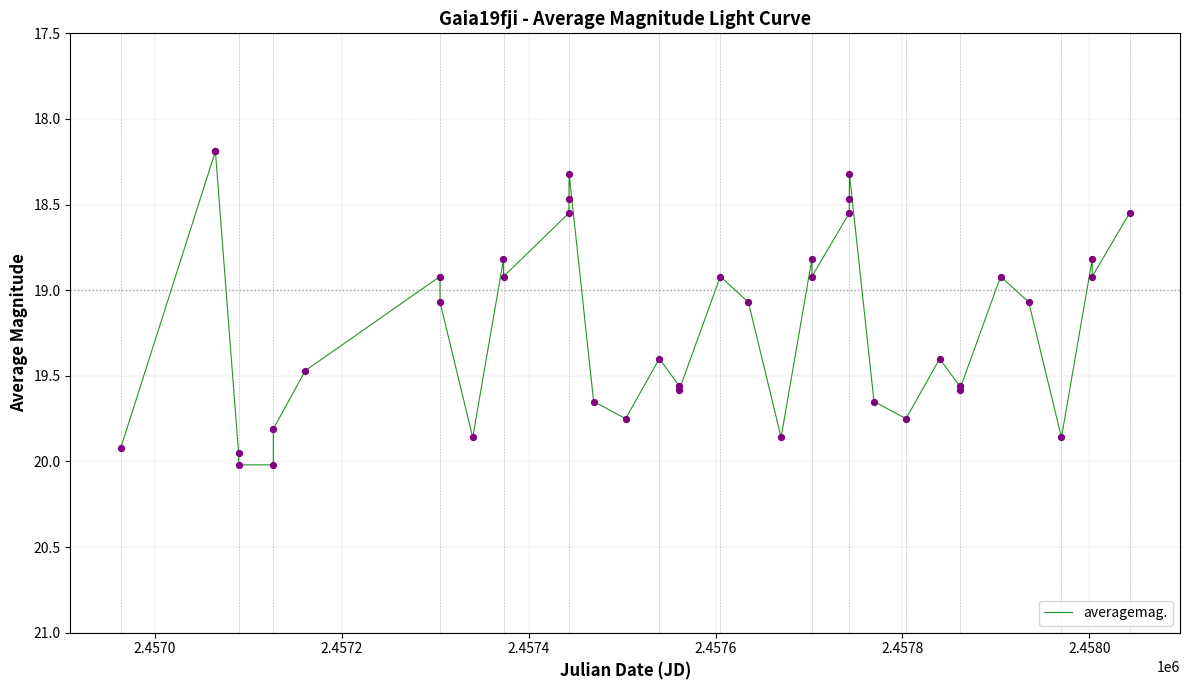

What is the greatest value displayed?

20.0